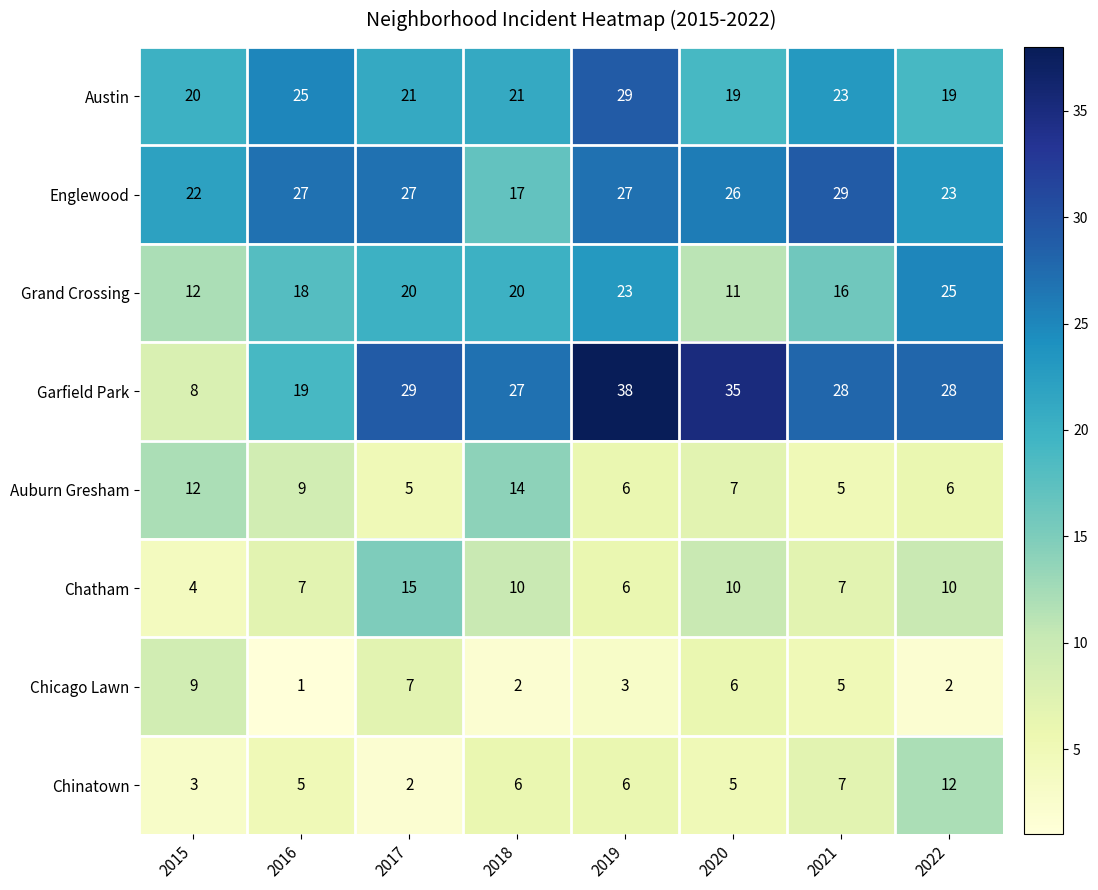

At 2016, list the series in order from largest to smallest.

Englewood, Austin, Garfield Park, Grand Crossing, Auburn Gresham, Chatham, Chinatown, Chicago Lawn